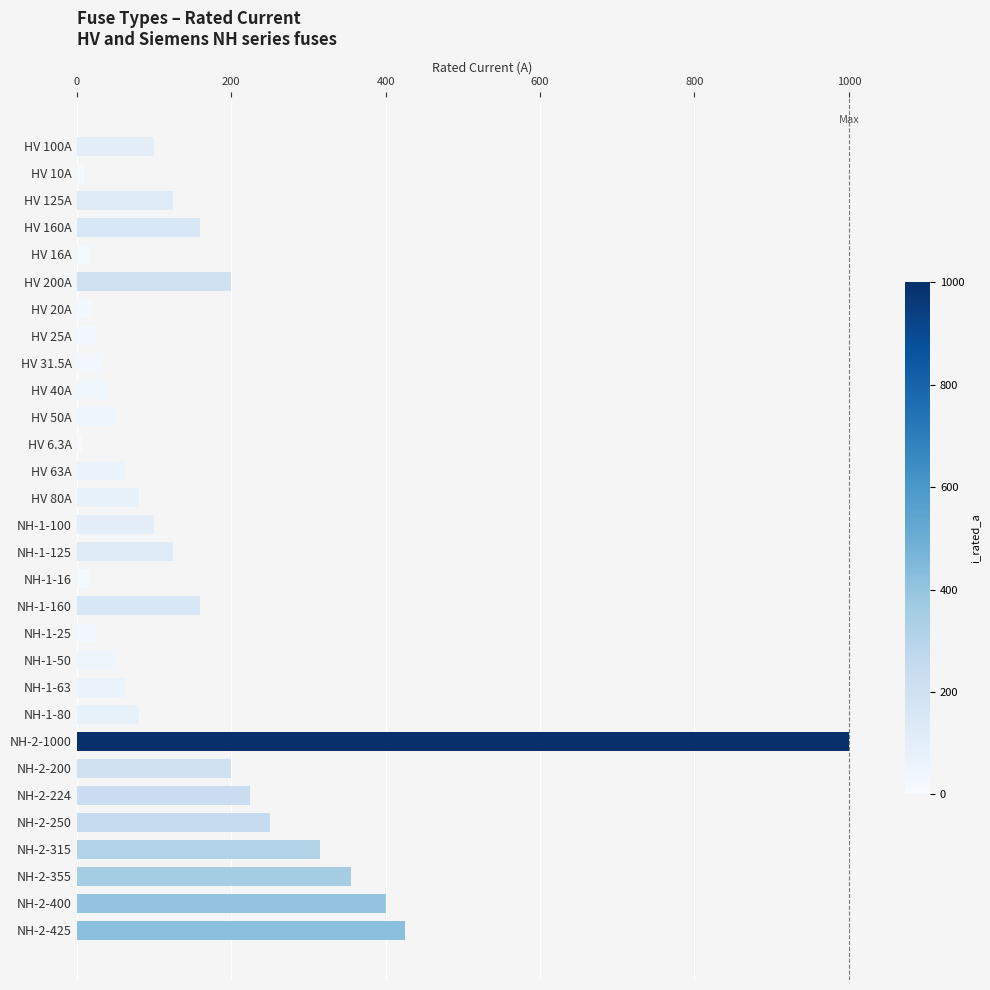

What is the value of the 28th bar from the top?

355.0